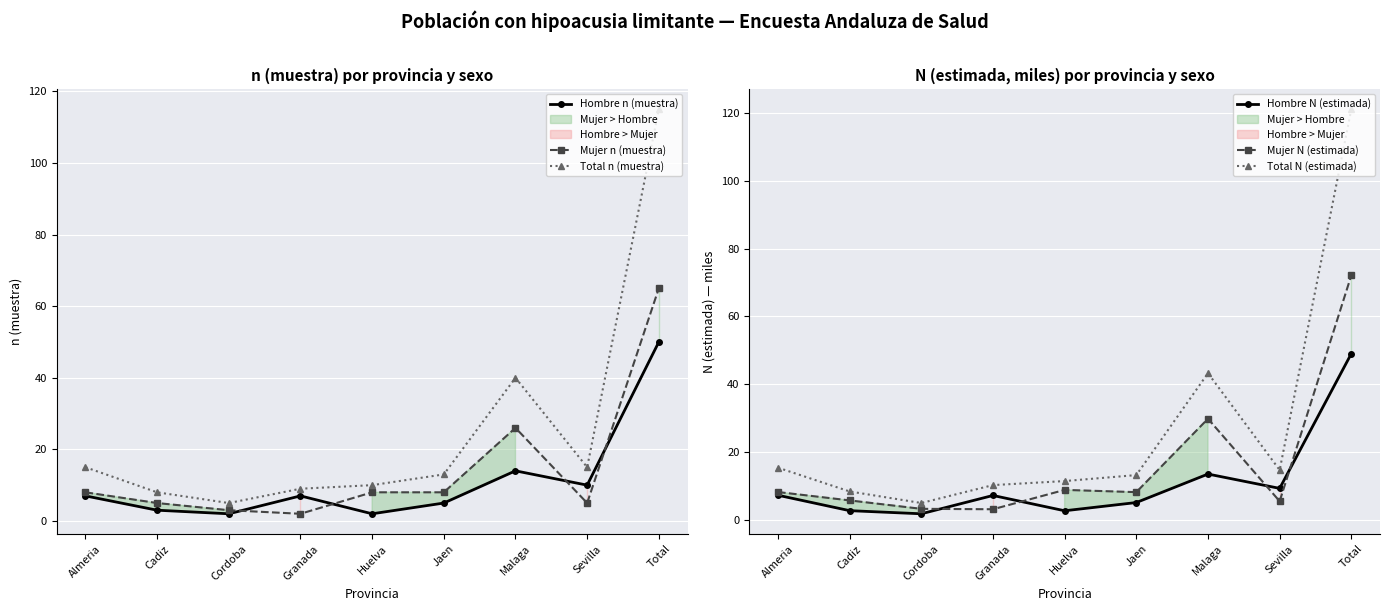

True or false: Hombre n (muestra) and Total n (muestra) intersect in this chart.

False